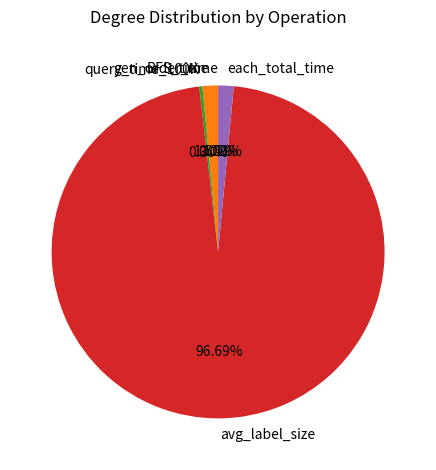

How much of the chart is everything except query_time_100K?

99.7%